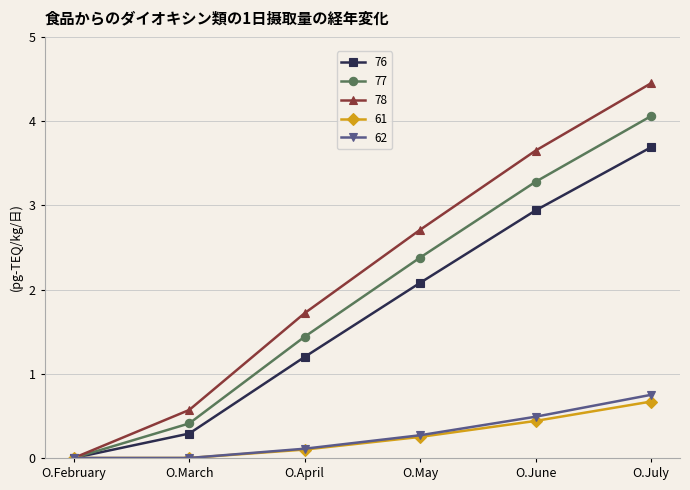

The value of 61 at O.July is 0.7. True or false?

True